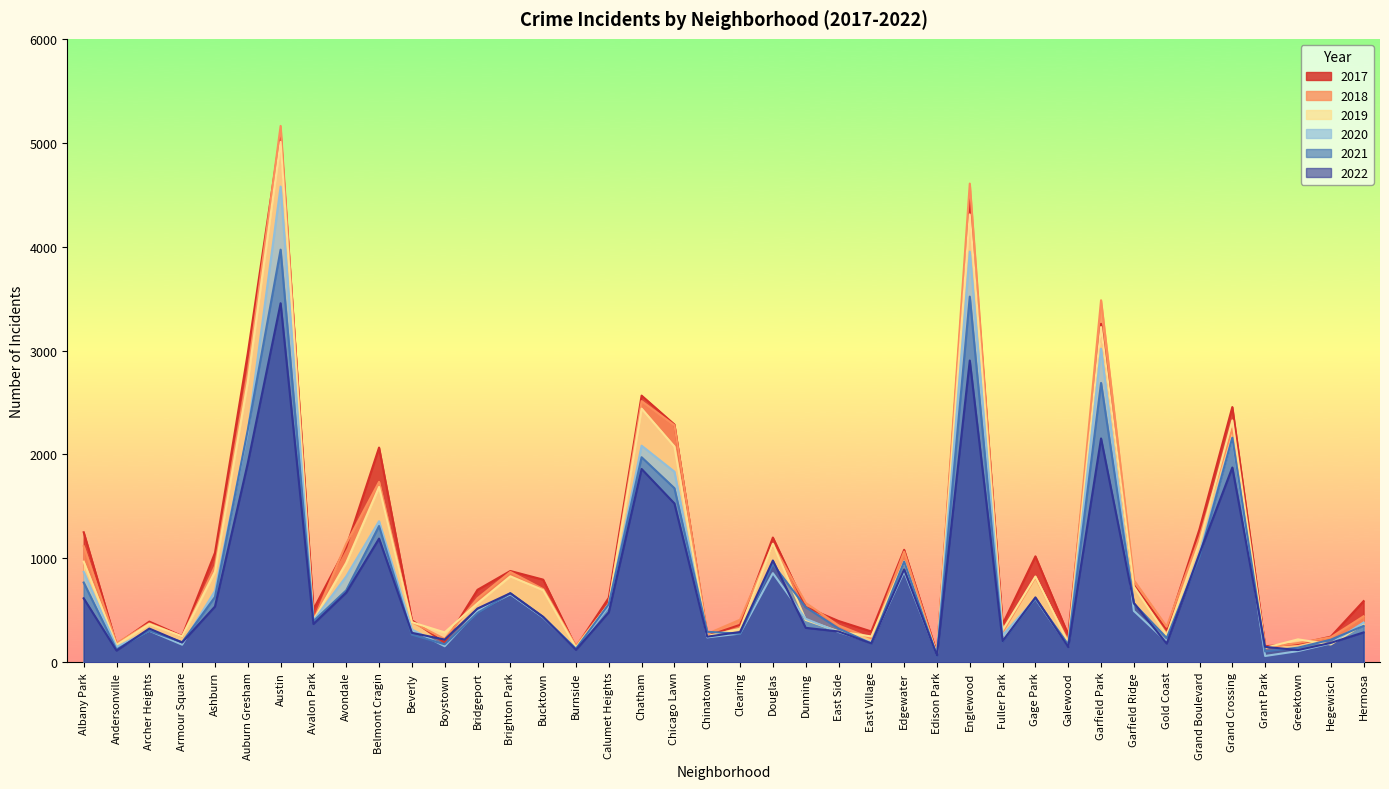

What value does the 2017 series have at Englewood?

4472